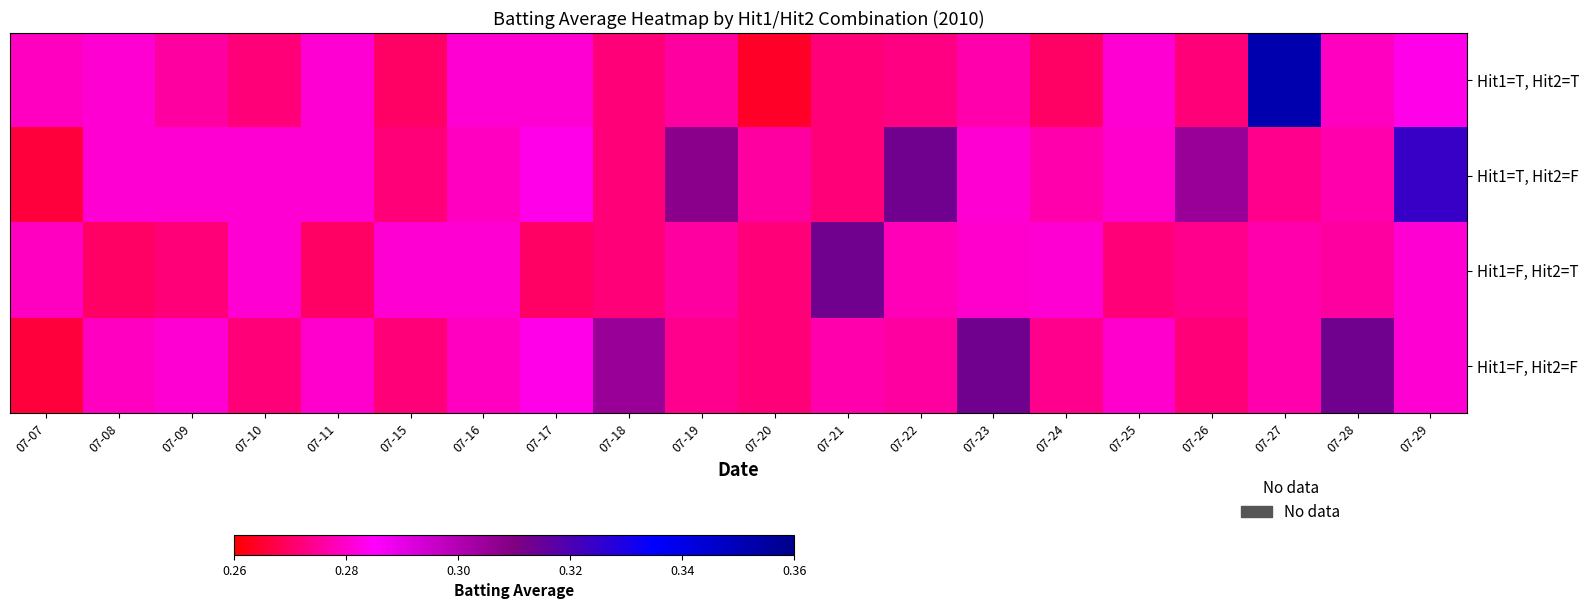

Between 07-18 and 07-29, which series saw the biggest shift?

Hit1=T, Hit2=F